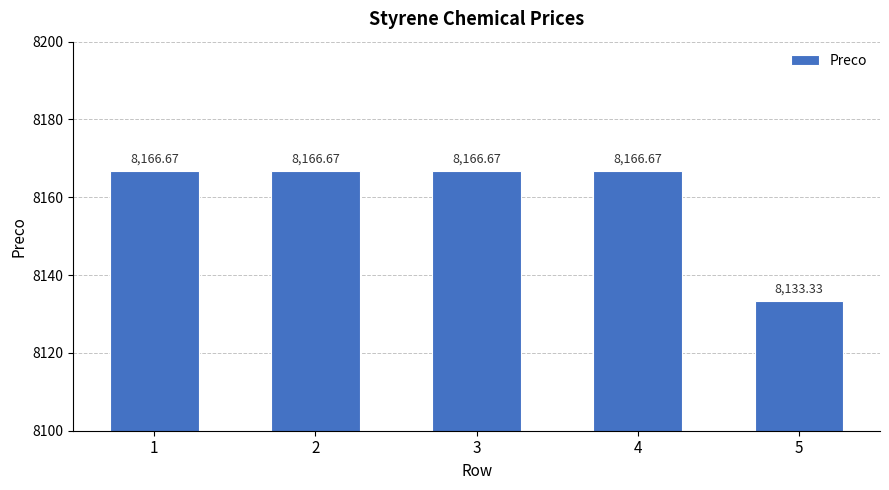

At which category does the chart reach its minimum across all series?

5